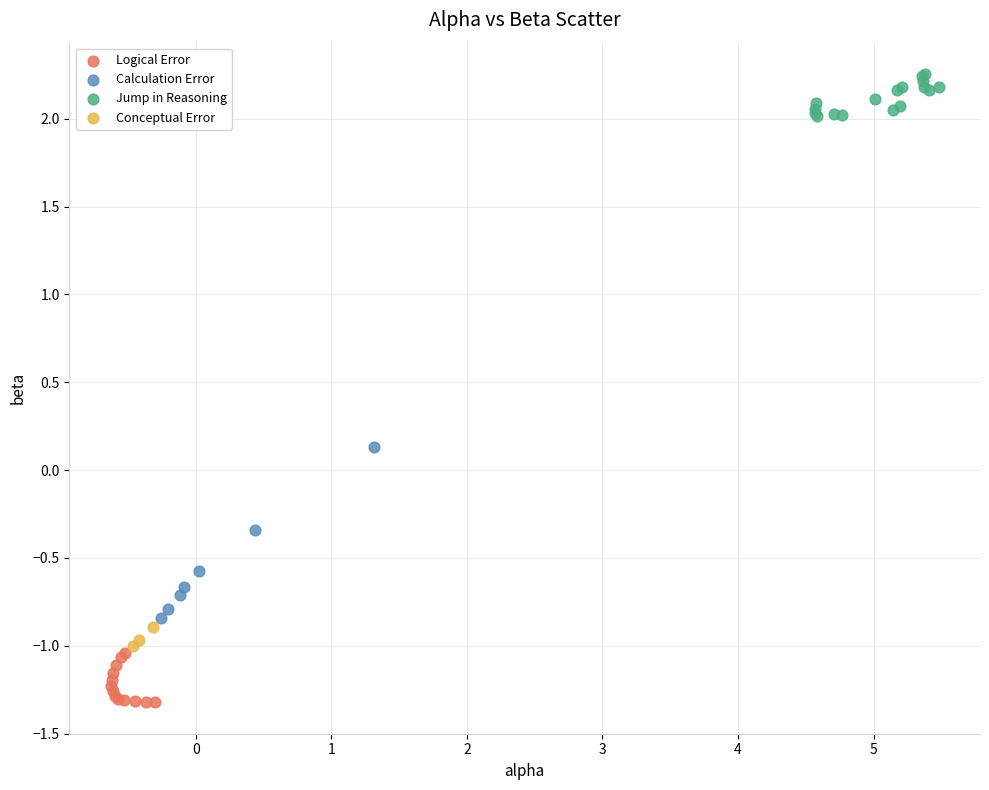

Which series reaches the maximum Y coordinate?

Jump in Reasoning